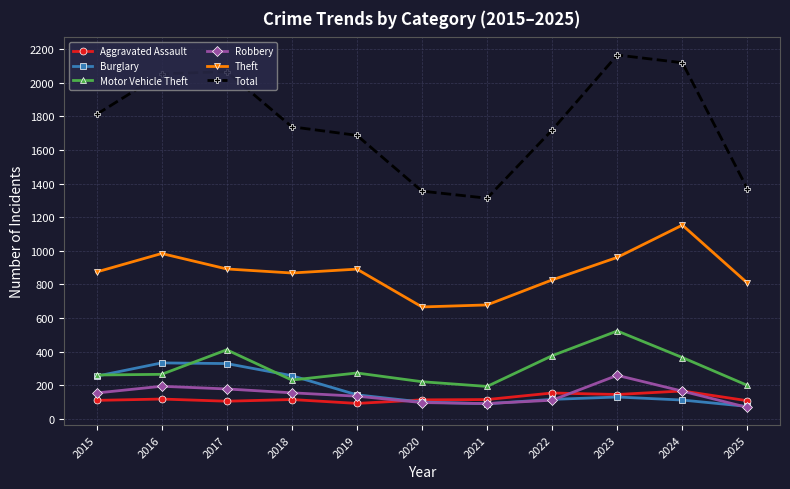

True or false: Motor Vehicle Theft has more than 1 points higher than both neighbors.

True